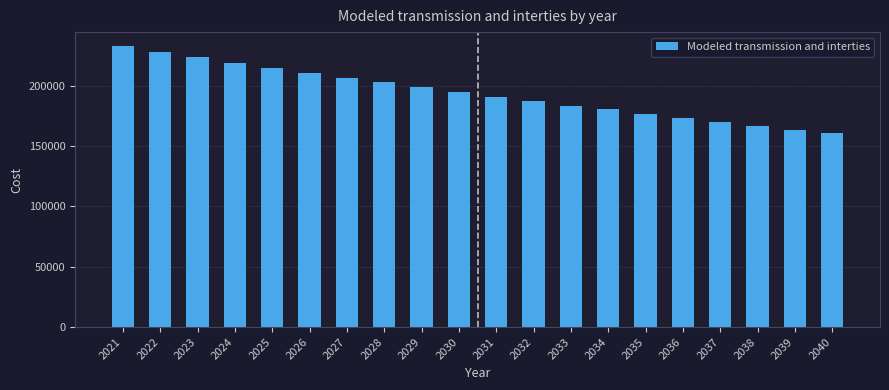

Reading left to right, extract all data points from this chart.

2021=232963.7	2022=227949.6	2023=223646.5	2024=219396.0	2025=214915.0	2026=210998.8	2027=206705.9	2028=202831.8	2029=198765.5	2030=195019.4	2031=191171.4	2032=187406.0	2033=183721.3	2034=180552.9	2035=176883.1	2036=173476.9	2037=169908.4	2038=166647.1	2039=163735.9	2040=160659.8